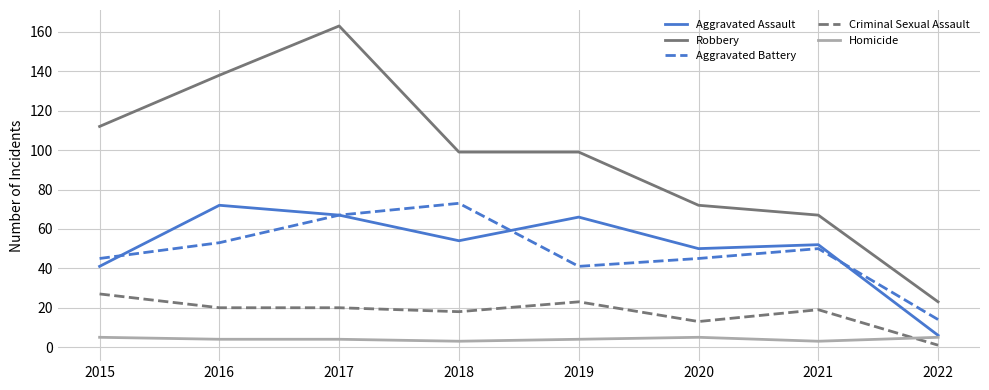

Is it true that Homicide equals 5 at 2020?

True